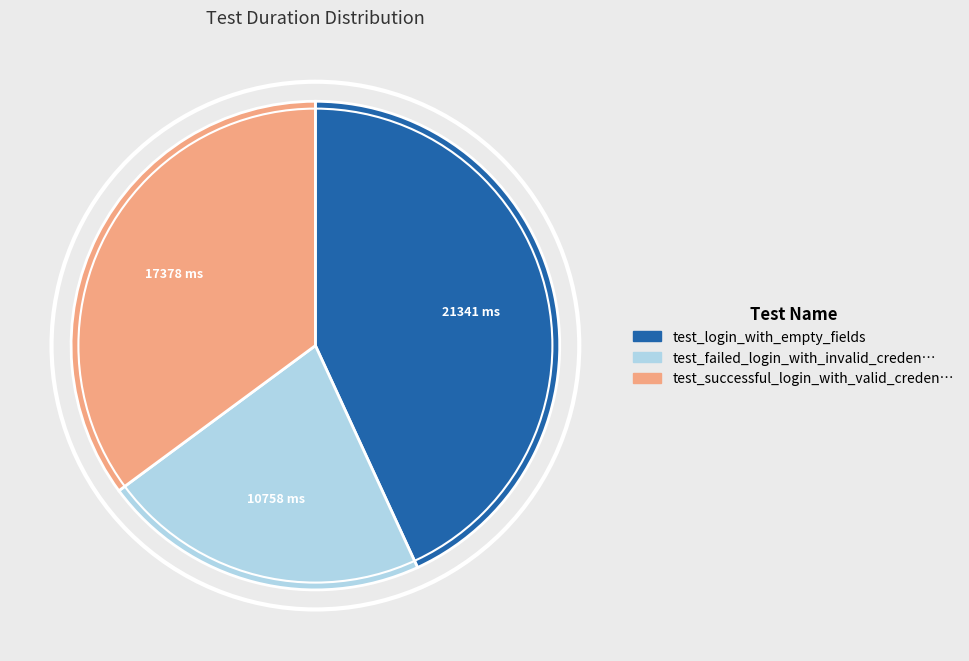

How many segments does this pie chart have?

3